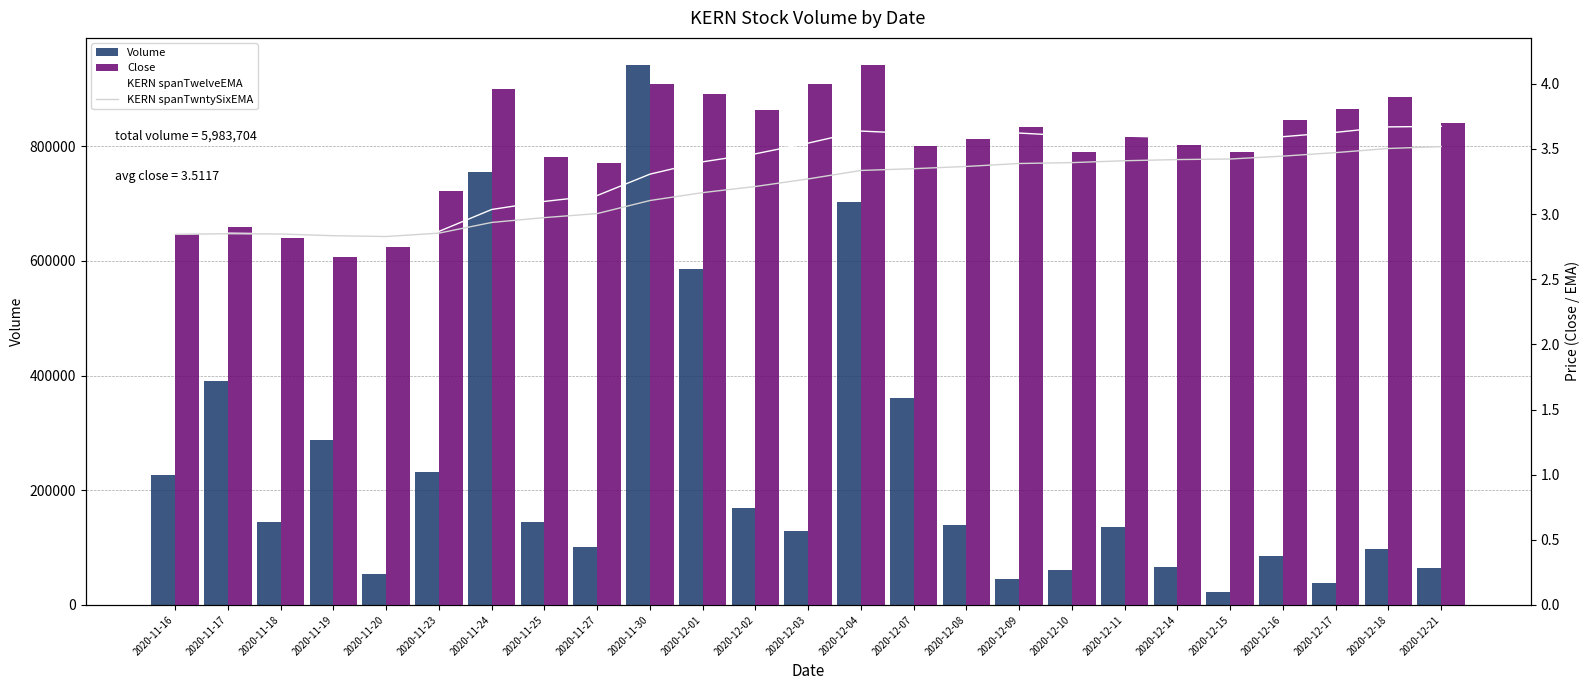

What is the label of the 10th bar from the left?

2020-11-30